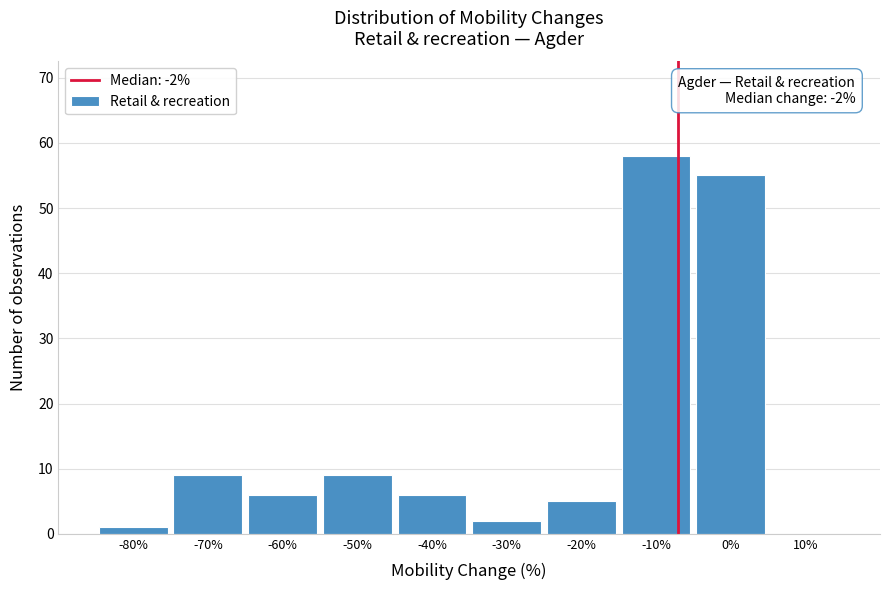

Reading left to right, extract all data points from this chart.

-80%=1	-70%=9	-60%=6	-50%=9	-40%=6	-30%=2	-20%=5	-10%=58	0%=55	10%=0